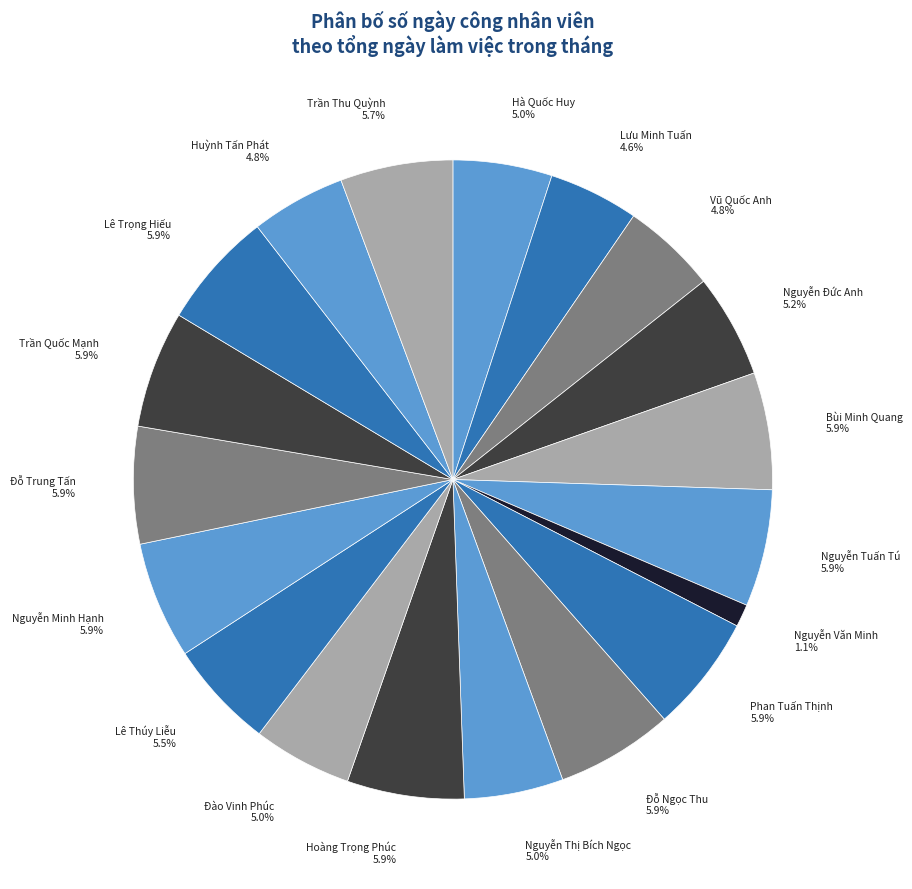

What portion of the pie excludes Nguyễn Minh Hạnh?

94.1%